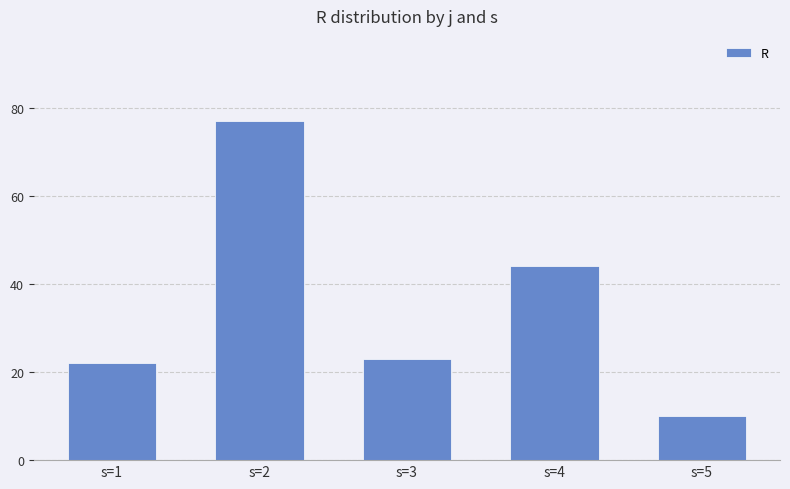

Between s=2 and s=4, which is larger?

s=2